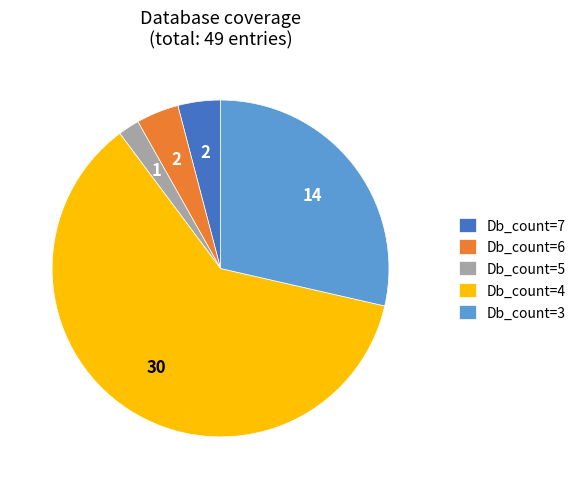

Do Db_count=6 and Db_count=4 together represent more than half of the pie?

Yes